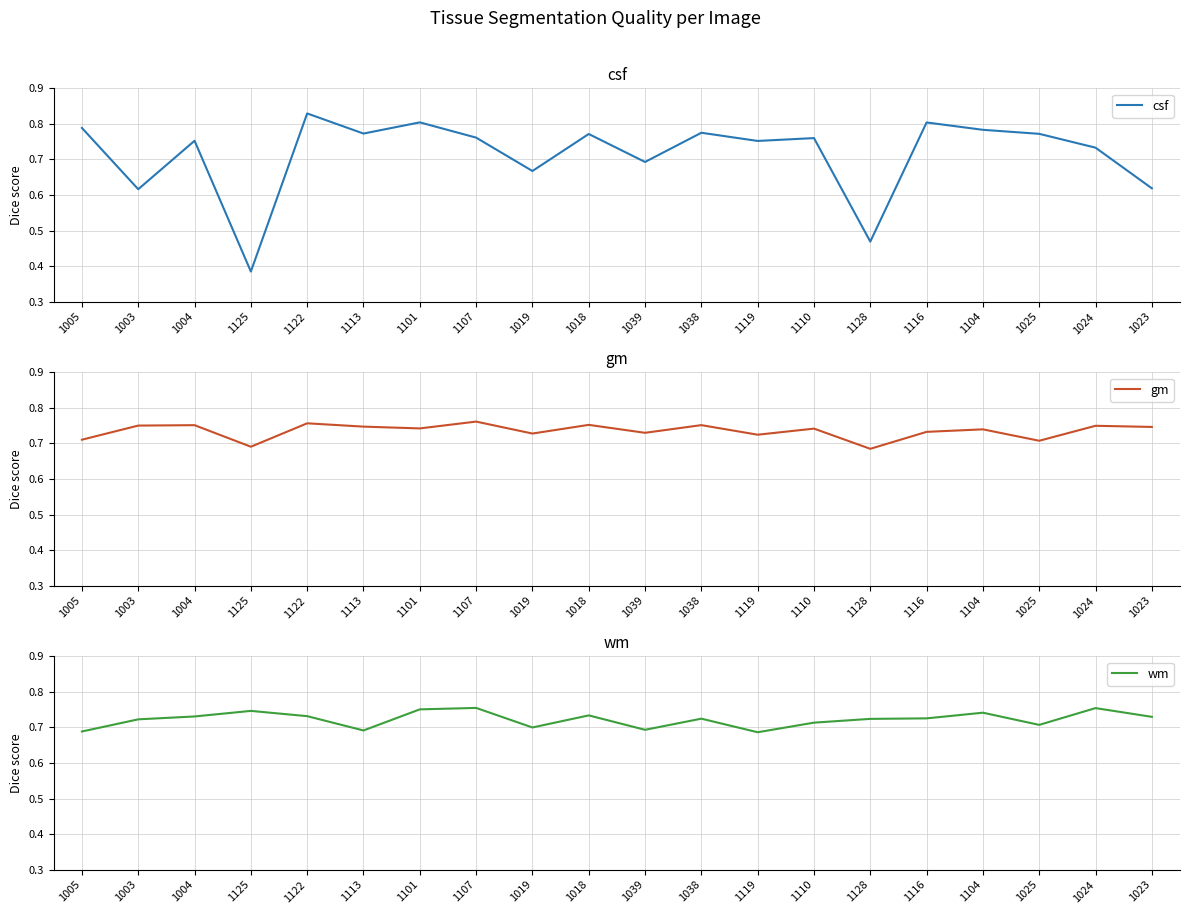

What is the maximum value for wm?

0.8